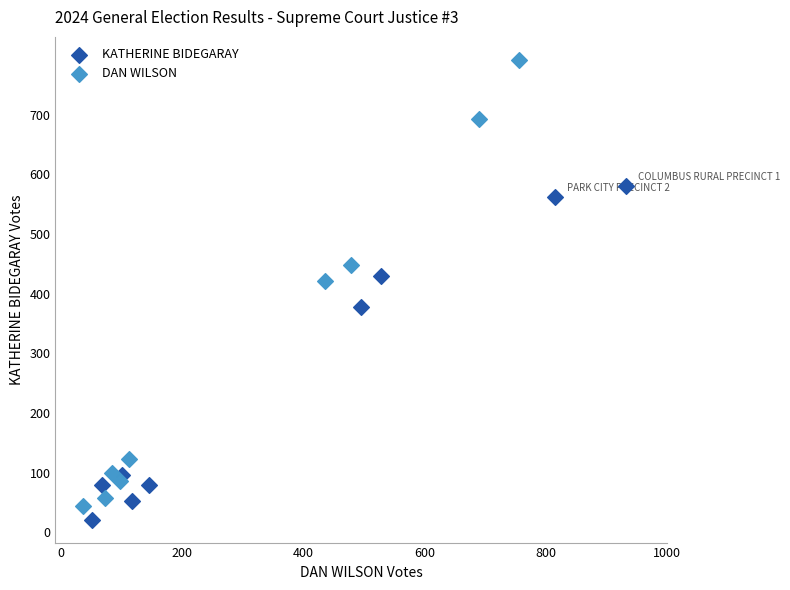

Which series reaches the maximum Y coordinate?

DAN WILSON